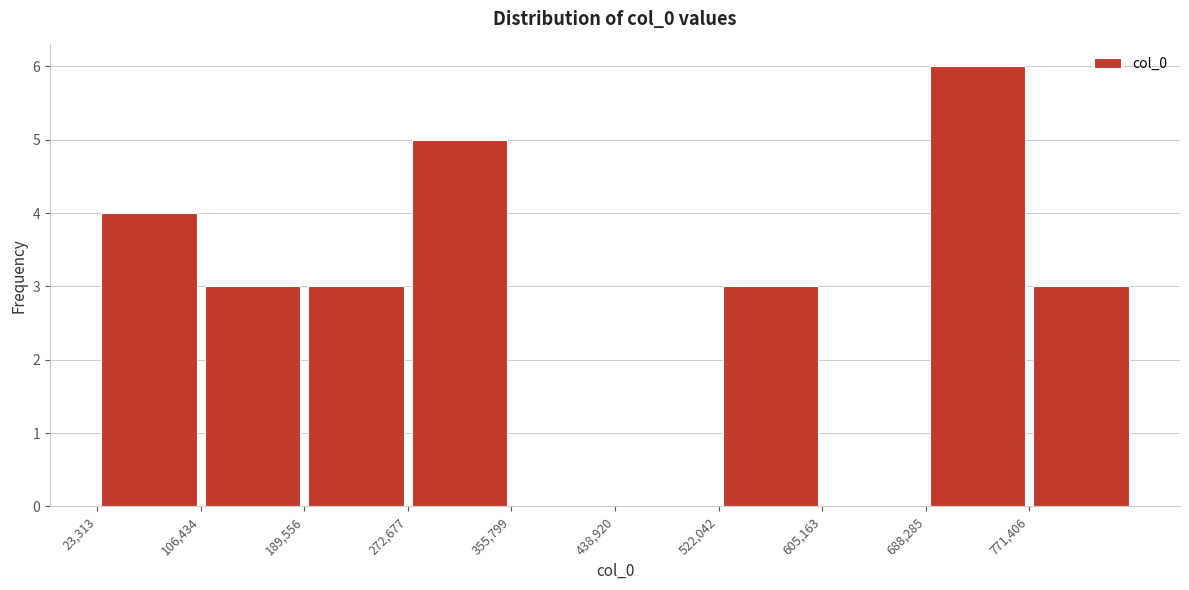

Reading left to right, list every bar in this chart as the range it spans on the x-axis followed by its height. Neither the bar edges nor the heights are printed on the chart, so give them approximately, as read against the axes.

20000 to 110000: 4
110000 to 190000: 3
190000 to 270000: 3
270000 to 360000: 5
360000 to 440000: 0
440000 to 520000: 0
520000 to 610000: 3
610000 to 690000: 0
690000 to 770000: 6
770000 to 850000: 3